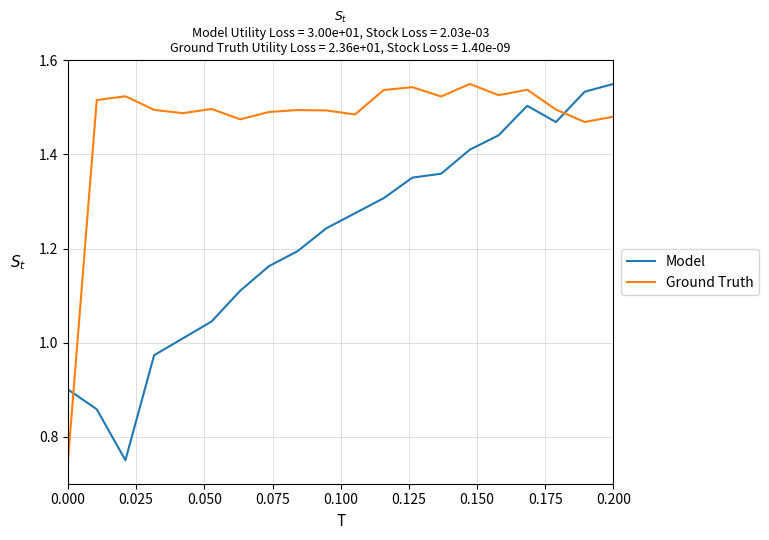

List the series in order of their overall mean, lowest first.

Model, Ground Truth